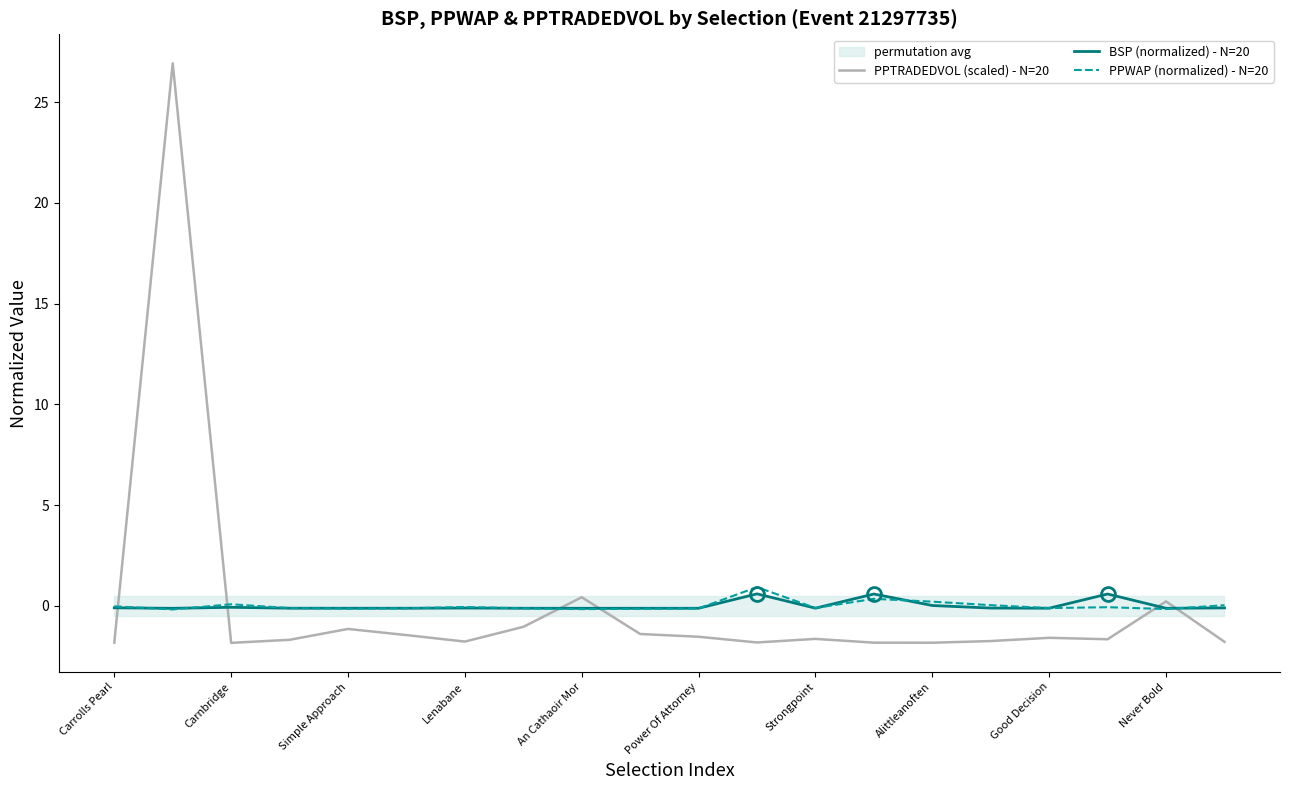

True or false: PPWAP (normalized) - N=20 and PPTRADEDVOL (scaled) - N=20 intersect in this chart.

True